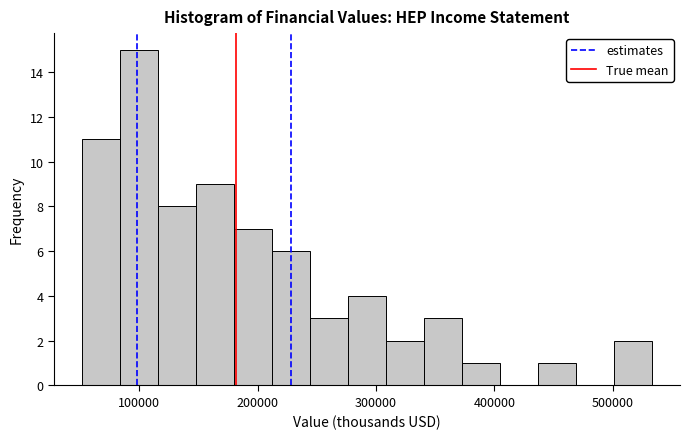

Read against the x-axis, roughly where is the centre of the tallest bar?

100000